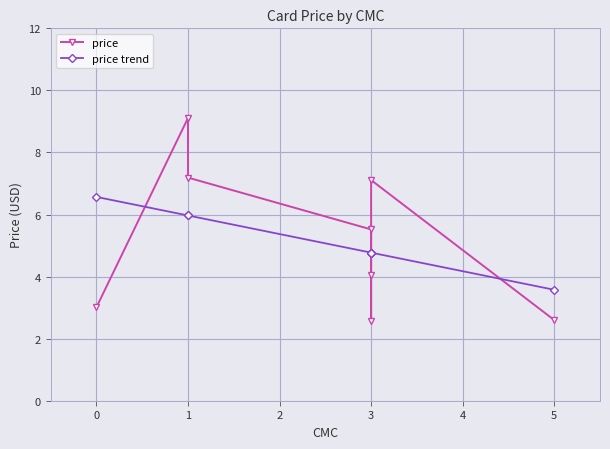

How many times do price and price trend cross each other?

4